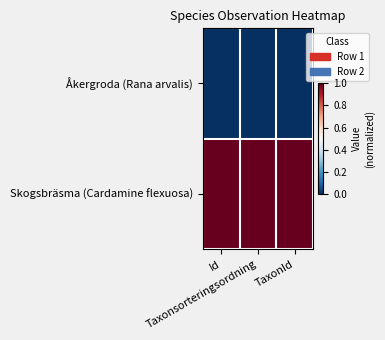

Which category has the lowest value across all series?

Id